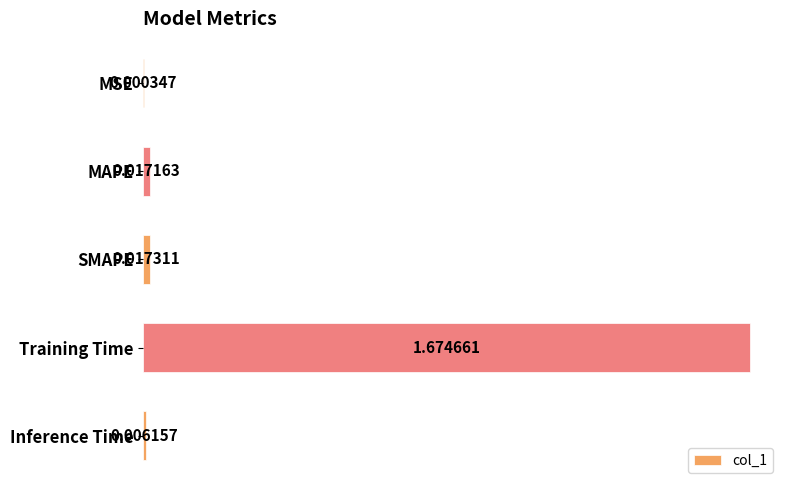

Where is the data nearest to the value 0?

MSE